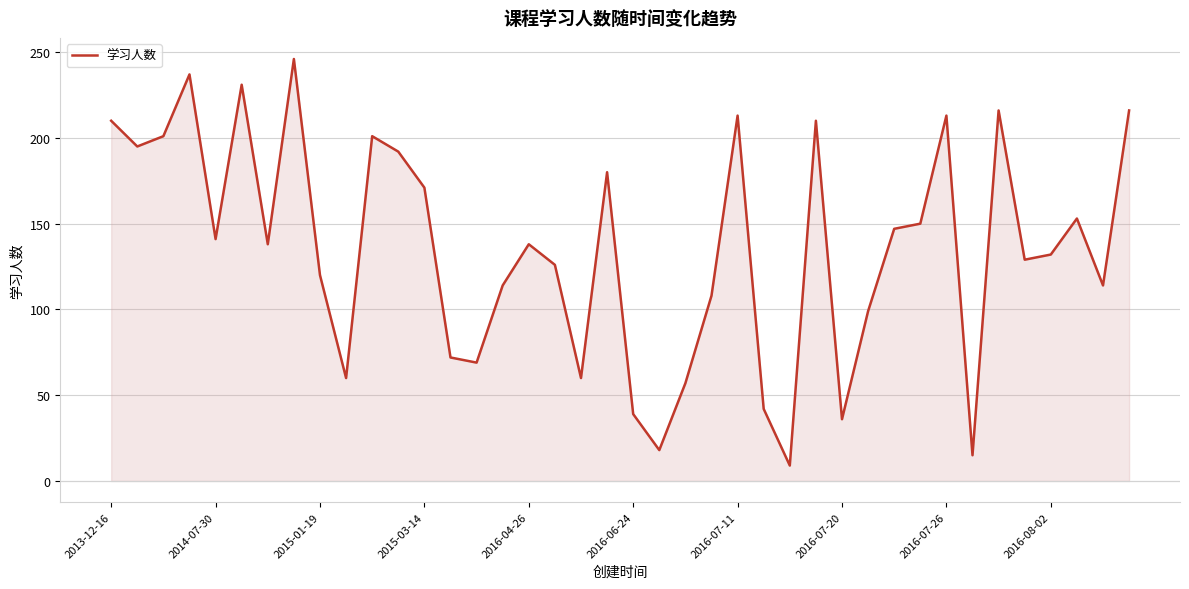

What is the greatest value displayed?

246